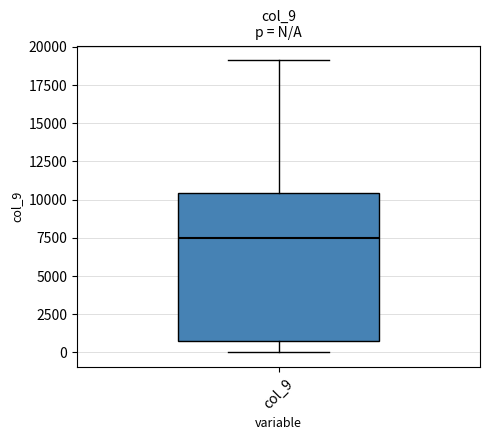

Where does the upper whisker of the box for col_9 end on the y-axis? The values are not printed on the chart, so give them approximately, as read against the axis.

19000